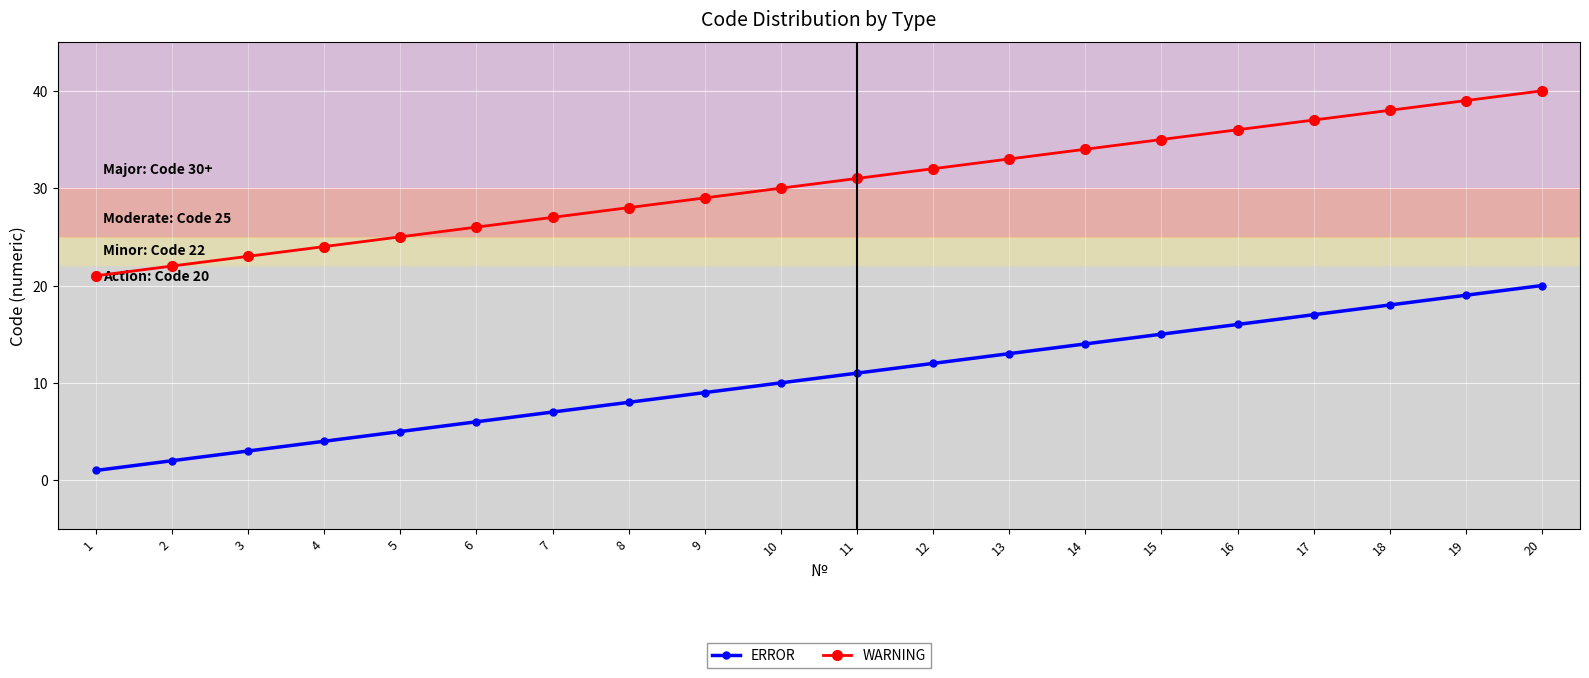

Reading right to left, transcribe all the data shown in this chart.

ERROR: 20	19	18	17	16	15	14	13	12	11	10	9	8	7	6	5	4	3	2	1
WARNING: 40	39	38	37	36	35	34	33	32	31	30	29	28	27	26	25	24	23	22	21